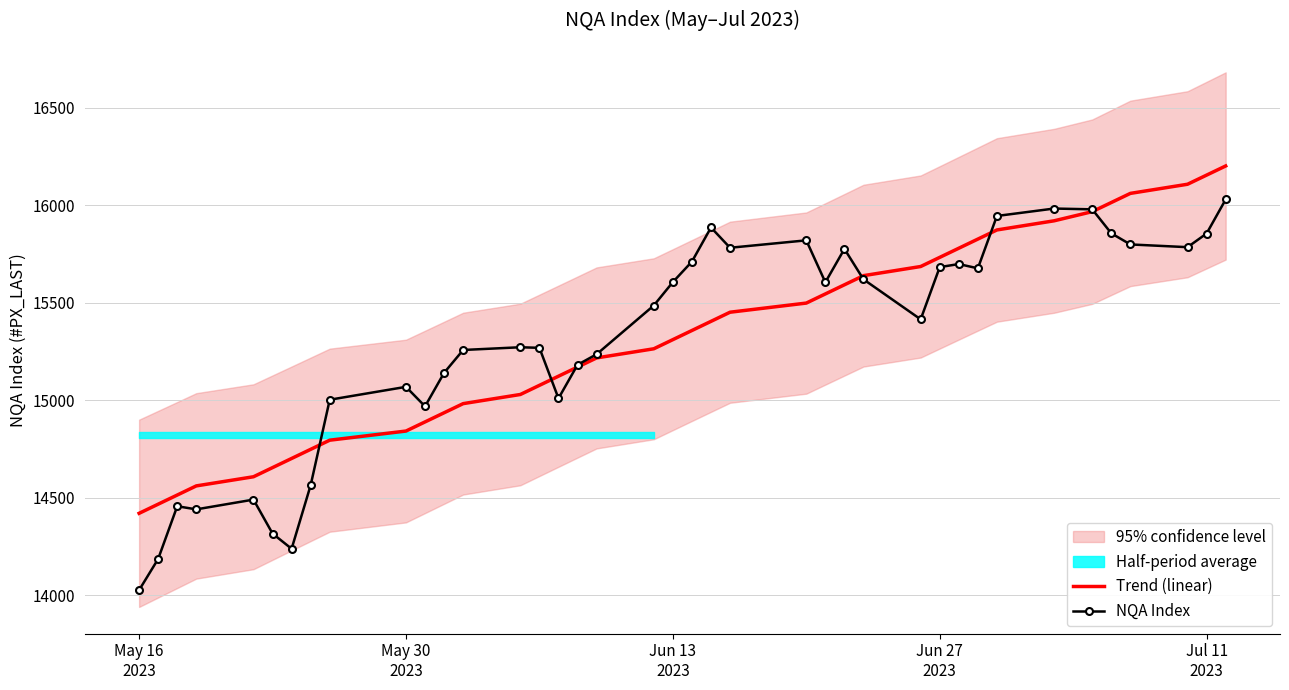

What is the lowest value of the Trend (linear) series?

14420.7